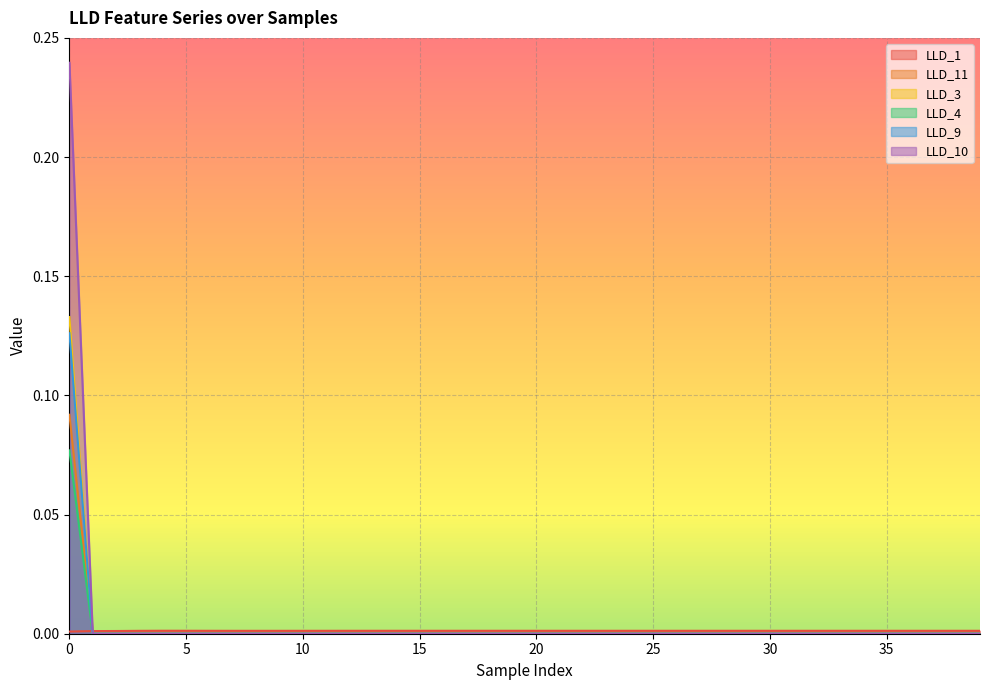

Reading left to right, extract all data points from this chart.

LLD_1: 0=0.0	1=0.0	2=0.0	3=0.0	4=0.0	5=0.0	6=0.0	7=0.0	8=0.0	9=0.0	10=0.0	11=0.0	12=0.0	13=0.0	14=0.0	15=0.0	16=0.0	17=0.0	18=0.0	19=0.0	20=0.0	21=0.0	22=0.0	23=0.0	24=0.0	25=0.0	26=0.0	27=0.0	28=0.0	29=0.0	30=0.0	31=0.0	32=0.0	33=0.0	34=0.0	35=0.0	36=0.0	37=0.0	38=0.0	39=0.0
LLD_11: 0=0.1	1=0.0	2=0.0	3=0.0	4=0.0	5=0.0	6=0.0	7=0.0	8=0.0	9=0.0	10=0.0	11=0.0	12=0.0	13=0.0	14=0.0	15=0.0	16=0.0	17=0.0	18=0.0	19=0.0	20=0.0	21=0.0	22=0.0	23=0.0	24=0.0	25=0.0	26=0.0	27=0.0	28=0.0	29=0.0	30=0.0	31=0.0	32=0.0	33=0.0	34=0.0	35=0.0	36=0.0	37=0.0	38=0.0	39=0.0
LLD_3: 0=0.1	1=0.0	2=0.0	3=0.0	4=0.0	5=0.0	6=0.0	7=0.0	8=0.0	9=0.0	10=0.0	11=0.0	12=0.0	13=0.0	14=0.0	15=0.0	16=0.0	17=0.0	18=0.0	19=0.0	20=0.0	21=0.0	22=0.0	23=0.0	24=0.0	25=0.0	26=0.0	27=0.0	28=0.0	29=0.0	30=0.0	31=0.0	32=0.0	33=0.0	34=0.0	35=0.0	36=0.0	37=0.0	38=0.0	39=0.0
LLD_4: 0=0.1	1=0.0	2=0.0	3=0.0	4=0.0	5=0.0	6=0.0	7=0.0	8=0.0	9=0.0	10=0.0	11=0.0	12=0.0	13=0.0	14=0.0	15=0.0	16=0.0	17=0.0	18=0.0	19=0.0	20=0.0	21=0.0	22=0.0	23=0.0	24=0.0	25=0.0	26=0.0	27=0.0	28=0.0	29=0.0	30=0.0	31=0.0	32=0.0	33=0.0	34=0.0	35=0.0	36=0.0	37=0.0	38=0.0	39=0.0
LLD_9: 0=0.1	1=0.0	2=0.0	3=0.0	4=0.0	5=0.0	6=0.0	7=0.0	8=0.0	9=0.0	10=0.0	11=0.0	12=0.0	13=0.0	14=0.0	15=0.0	16=0.0	17=0.0	18=0.0	19=0.0	20=0.0	21=0.0	22=0.0	23=0.0	24=0.0	25=0.0	26=0.0	27=0.0	28=0.0	29=0.0	30=0.0	31=0.0	32=0.0	33=0.0	34=0.0	35=0.0	36=0.0	37=0.0	38=0.0	39=0.0
LLD_10: 0=0.2	1=0.0	2=0.0	3=0.0	4=0.0	5=0.0	6=0.0	7=0.0	8=0.0	9=0.0	10=0.0	11=0.0	12=0.0	13=0.0	14=0.0	15=0.0	16=0.0	17=0.0	18=0.0	19=0.0	20=0.0	21=0.0	22=0.0	23=0.0	24=0.0	25=0.0	26=0.0	27=0.0	28=0.0	29=0.0	30=0.0	31=0.0	32=0.0	33=0.0	34=0.0	35=0.0	36=0.0	37=0.0	38=0.0	39=0.0